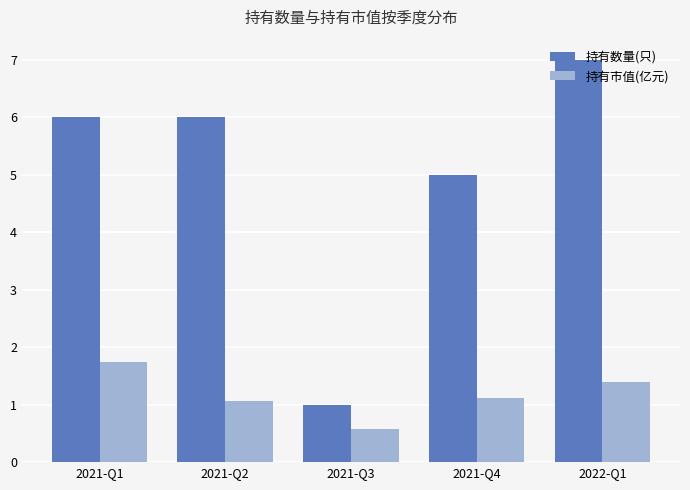

Is it true that 持有市值(亿元) equals 1.1 at 2021-Q4?

True